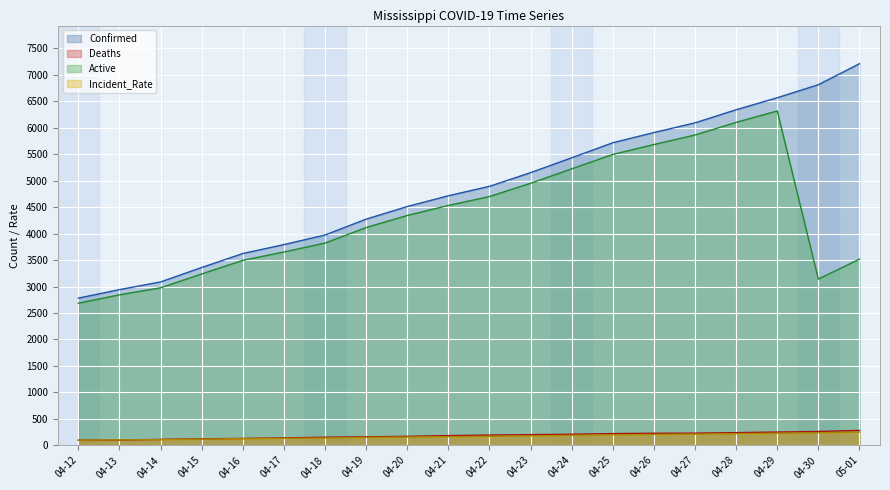

The value of Incident_Rate at 04-21 is 162.9. True or false?

True